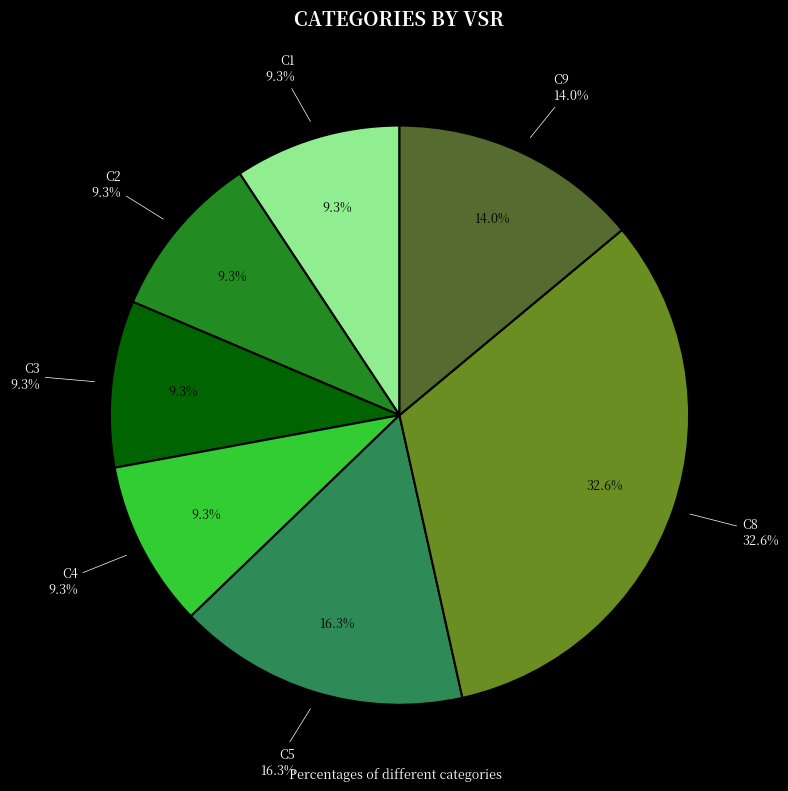

Is there a majority slice in this chart?

No